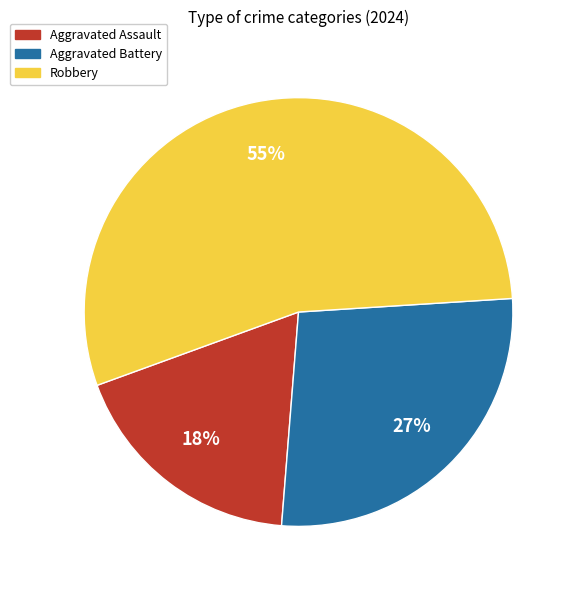

How many segments does this pie chart have?

3